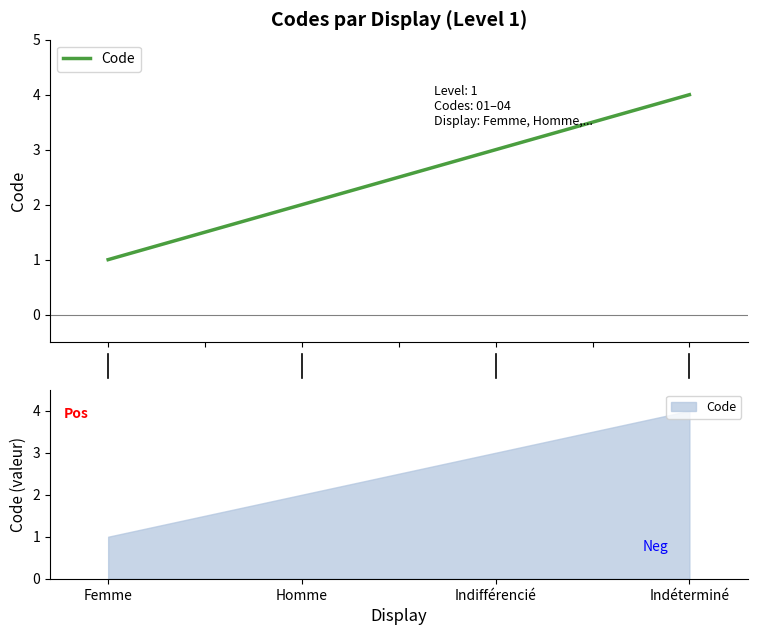

What is the sum of all values?

10